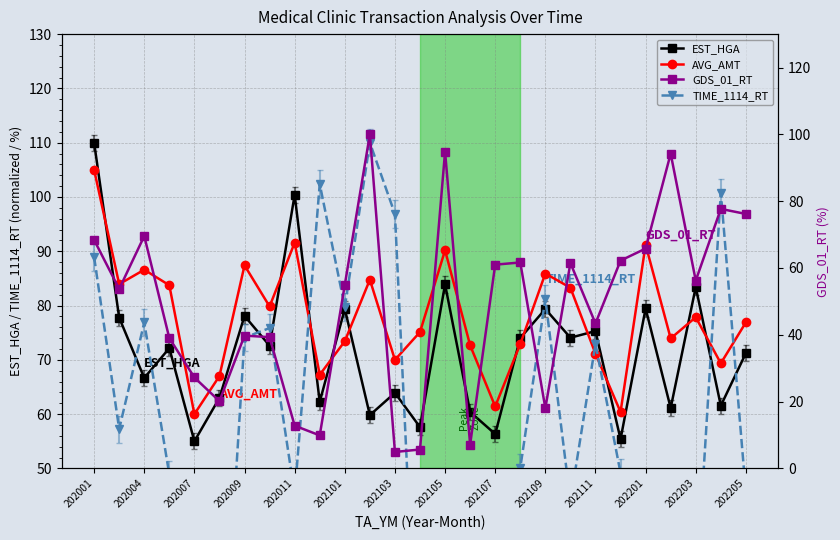

Rank the series by their average value, from lowest to highest.

GDS_01_RT, TIME_1114_RT, EST_HGA, AVG_AMT